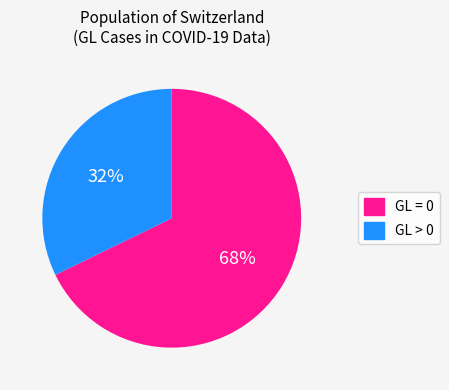

To the nearest percent, what percentage of the pie is GL > 0?

32%